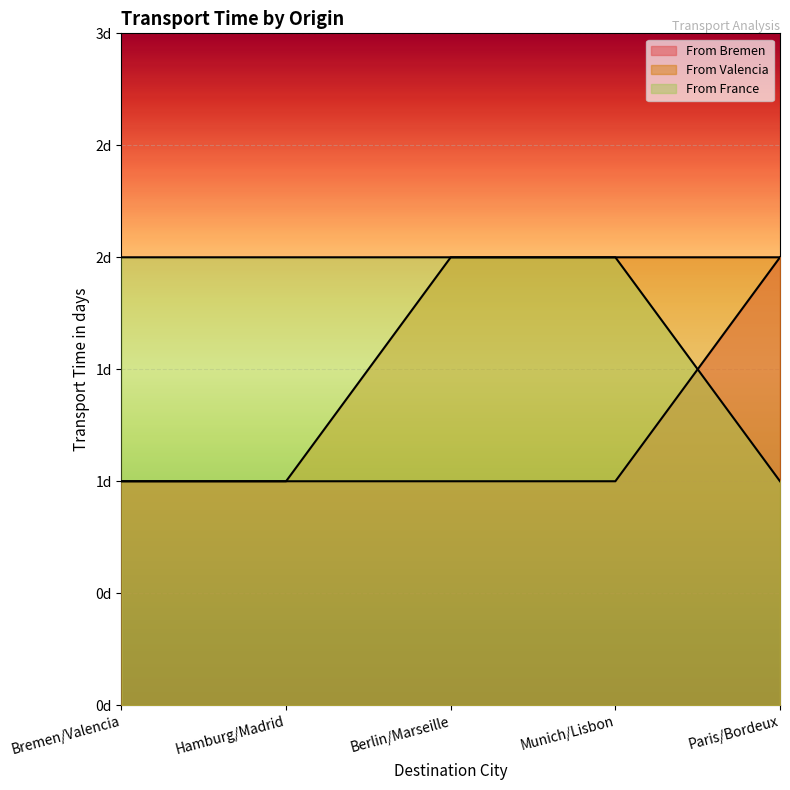

Reading right to left, what are all the values shown in this chart?

From Bremen: Paris/Bordeux=2	Munich/Lisbon=1	Berlin/Marseille=1	Hamburg/Madrid=1	Bremen/Valencia=1
From Valencia: Paris/Bordeux=2	Munich/Lisbon=2	Berlin/Marseille=2	Hamburg/Madrid=1	Bremen/Valencia=1
From France: Paris/Bordeux=1	Munich/Lisbon=2	Berlin/Marseille=2	Hamburg/Madrid=2	Bremen/Valencia=2